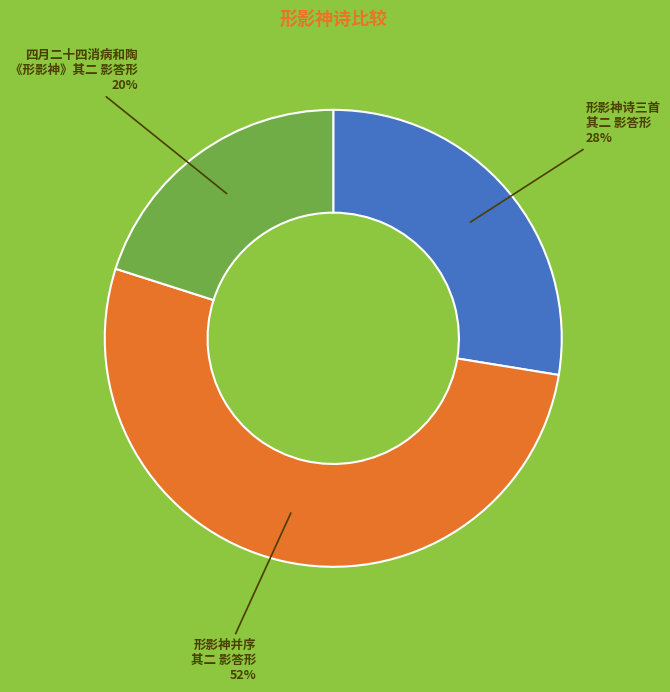

Is there a majority slice in this chart?

Yes